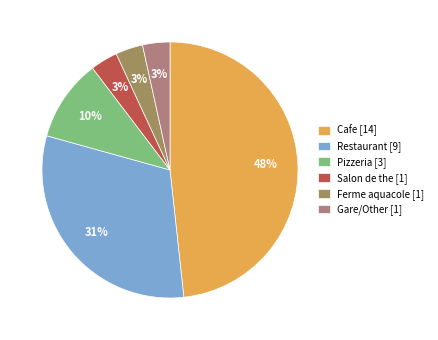

What is the smallest slice in the pie chart?

Other